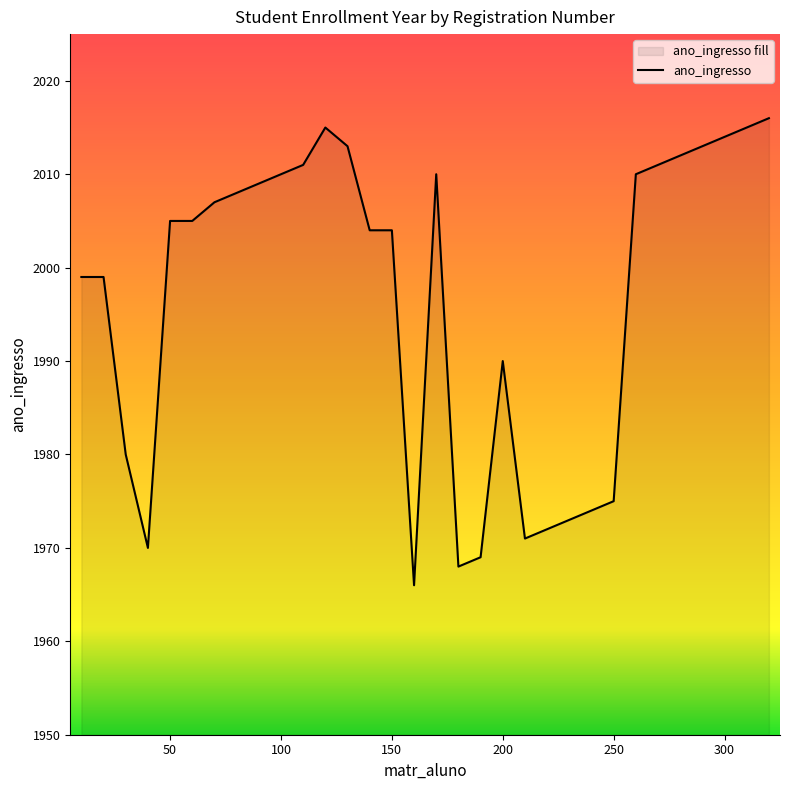

What is the greatest value displayed?

2016